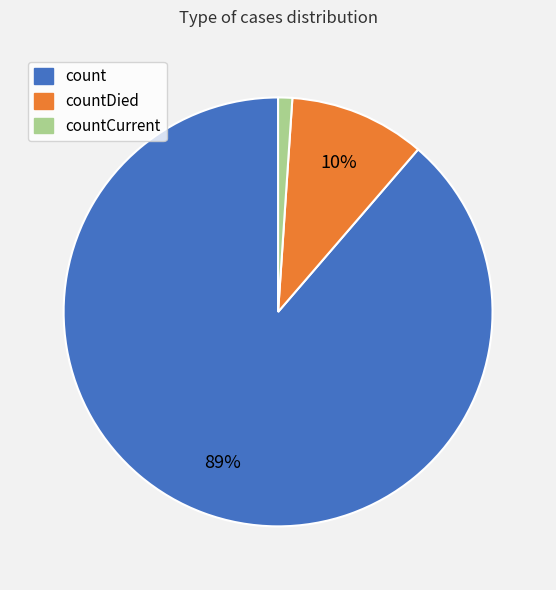

Does any single category account for the majority?

Yes